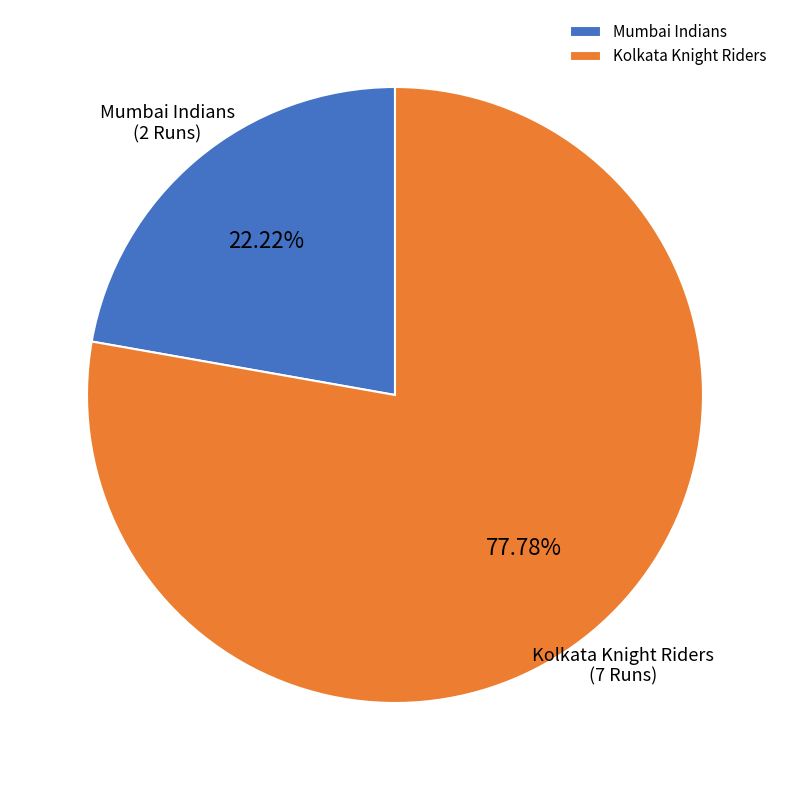

Is it true that Mumbai Indians is 22% of the pie?

True